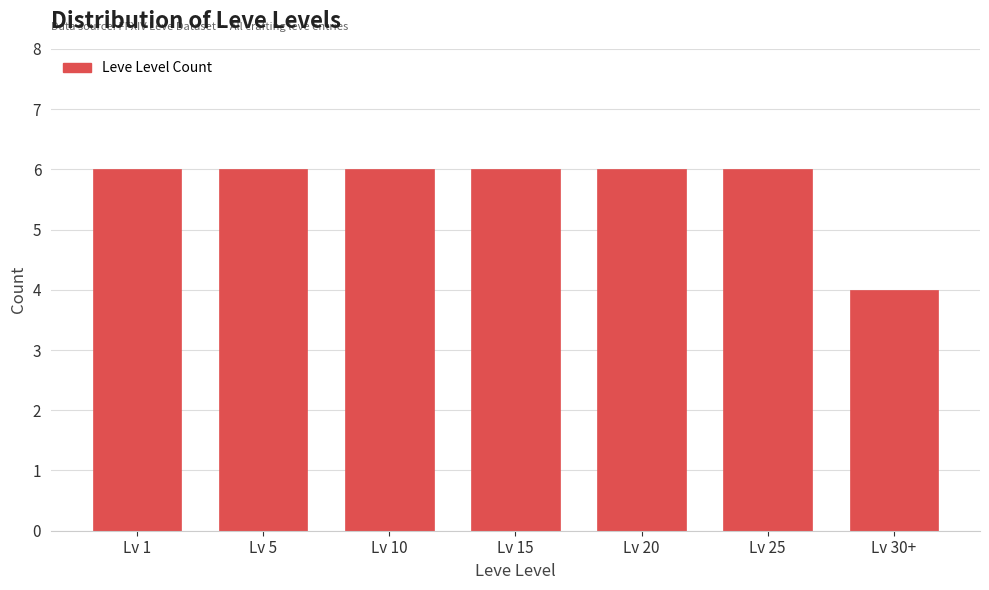

Reading left to right, transcribe all the data shown in this chart.

6	6	6	6	6	6	4